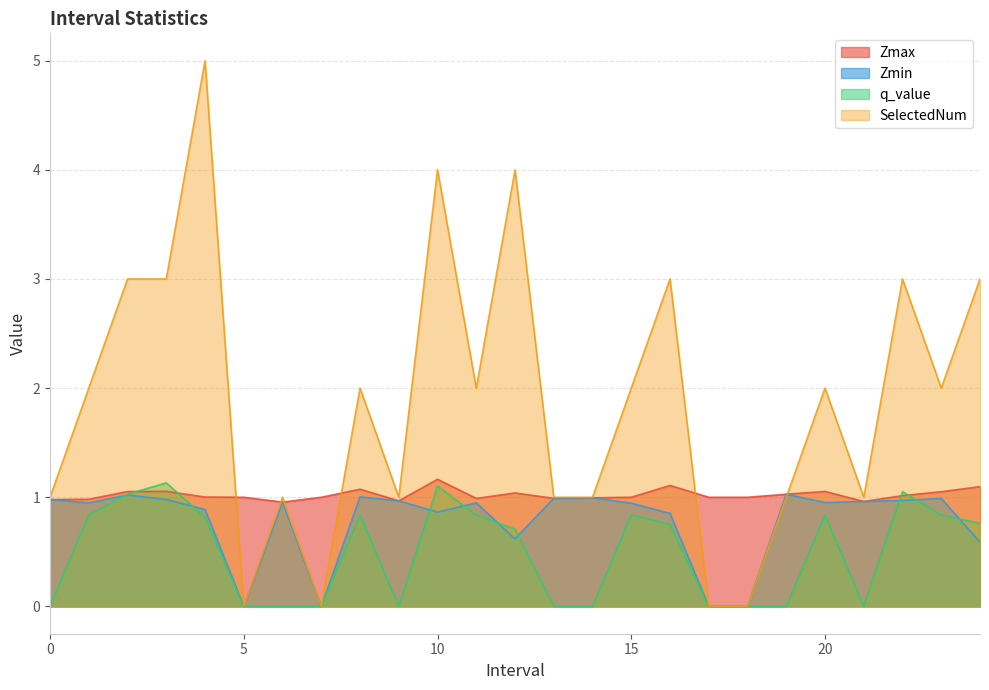

What is the spread (max minus min) of values at 19.0?

1.0